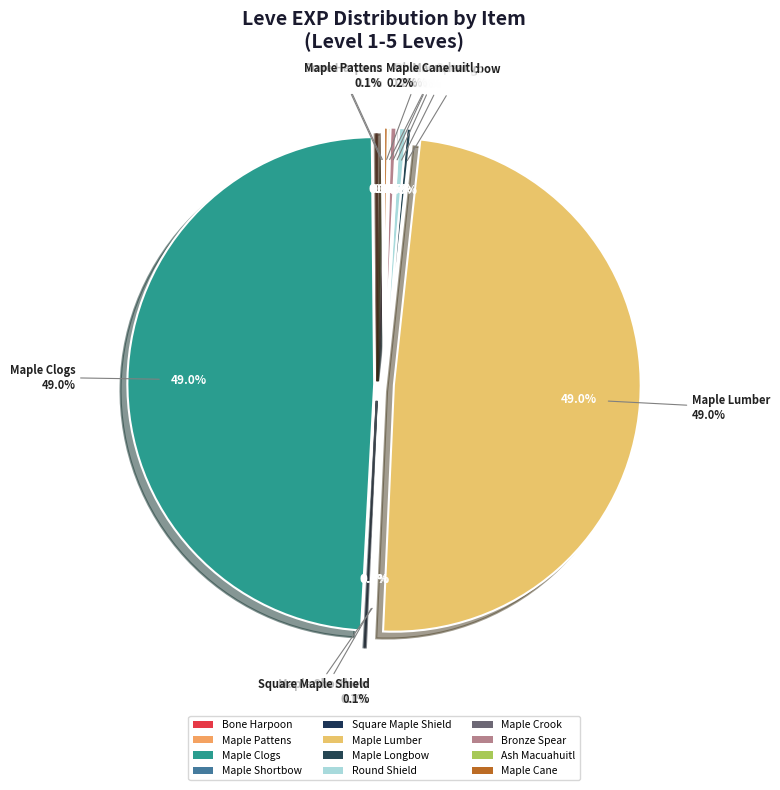

Is there any slice that represents more than half of the pie?

No